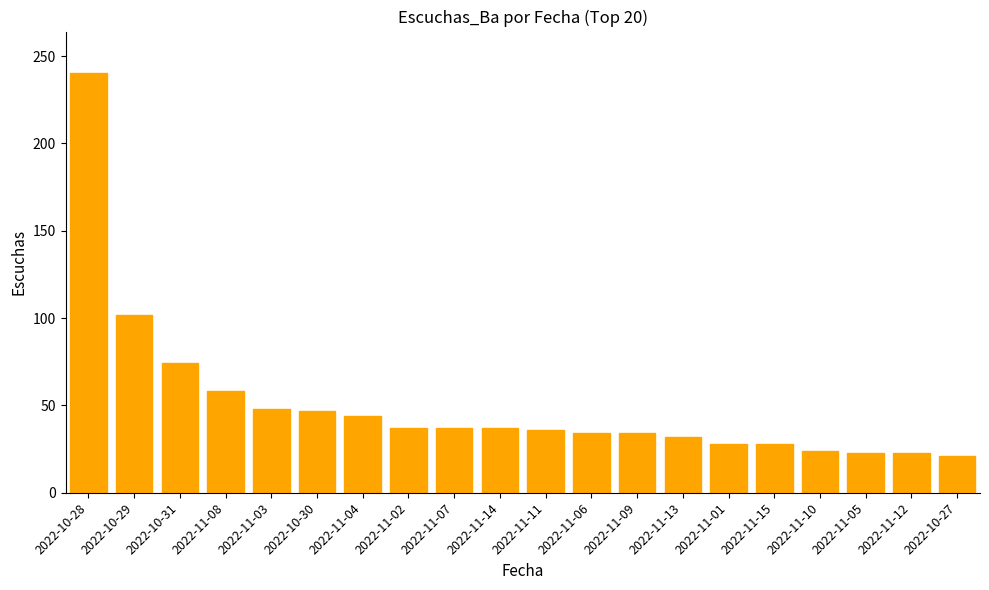

How many bars are there in total?

20